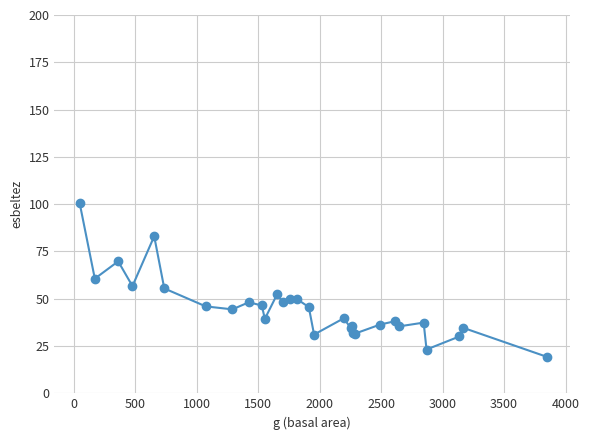

What is the average value?

45.2